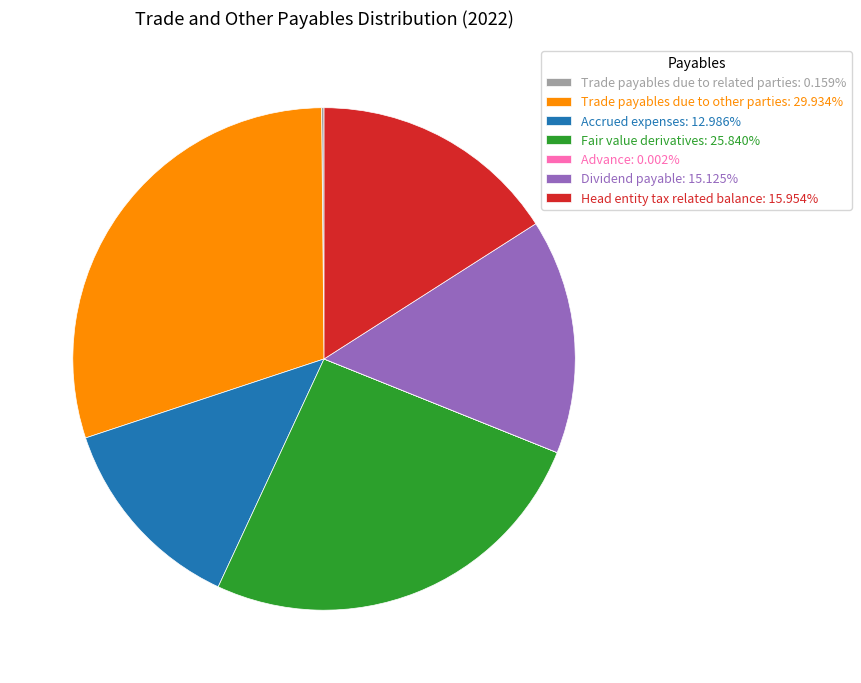

What is the largest slice in the pie chart?

Trade payables due to other parties